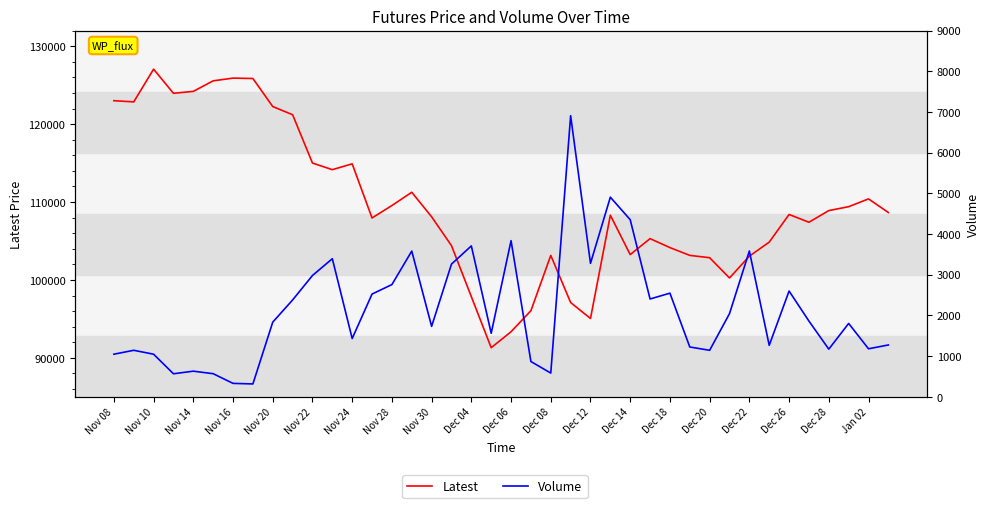

True or false: Volume and Latest intersect in this chart.

False